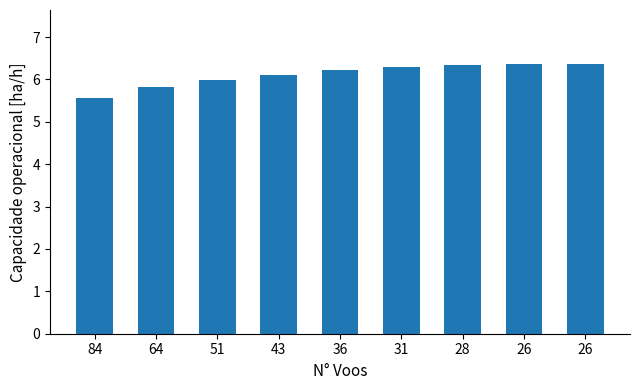

What is the difference between the maximum and minimum values?

0.8